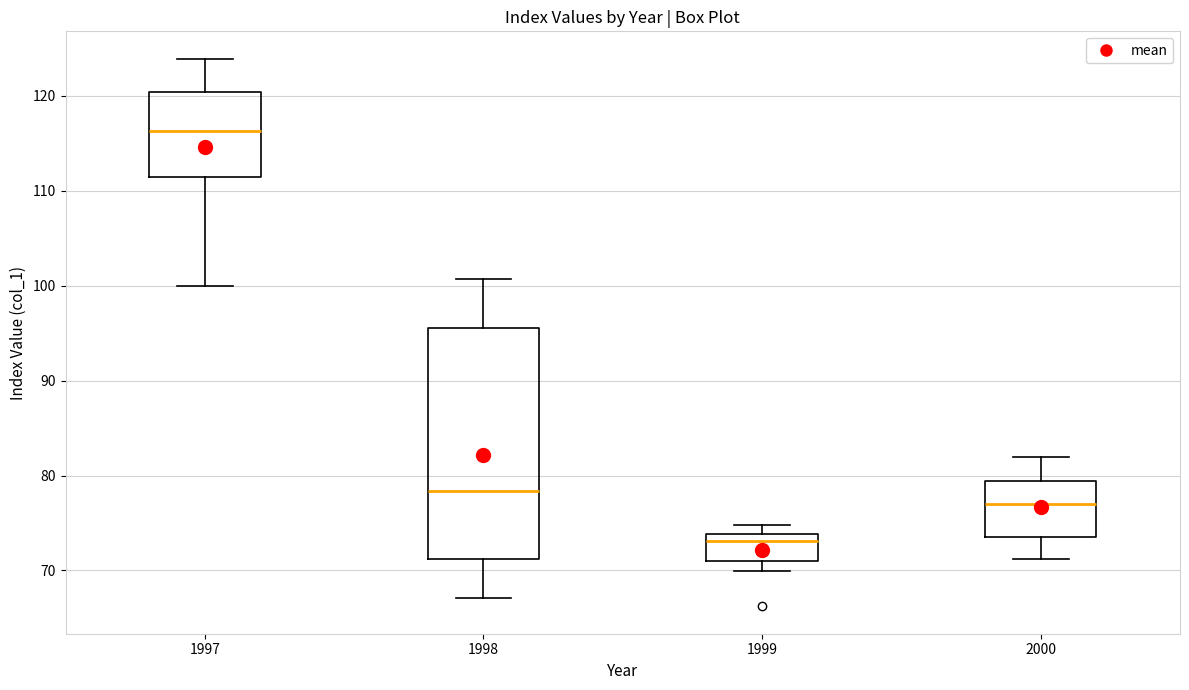

Which box has the lowest median line?

1999